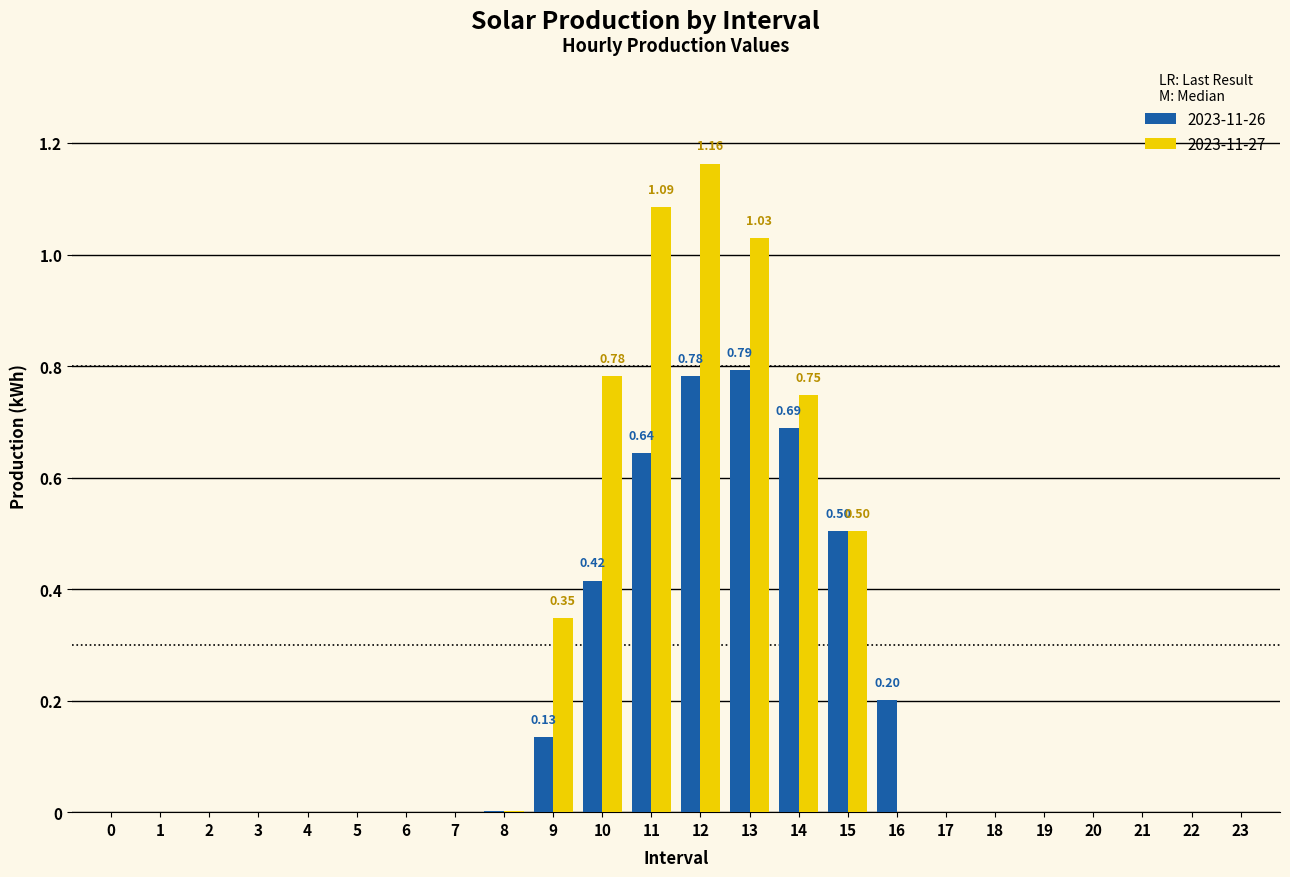

What is the sum of all 2023-11-27 values?

5.7